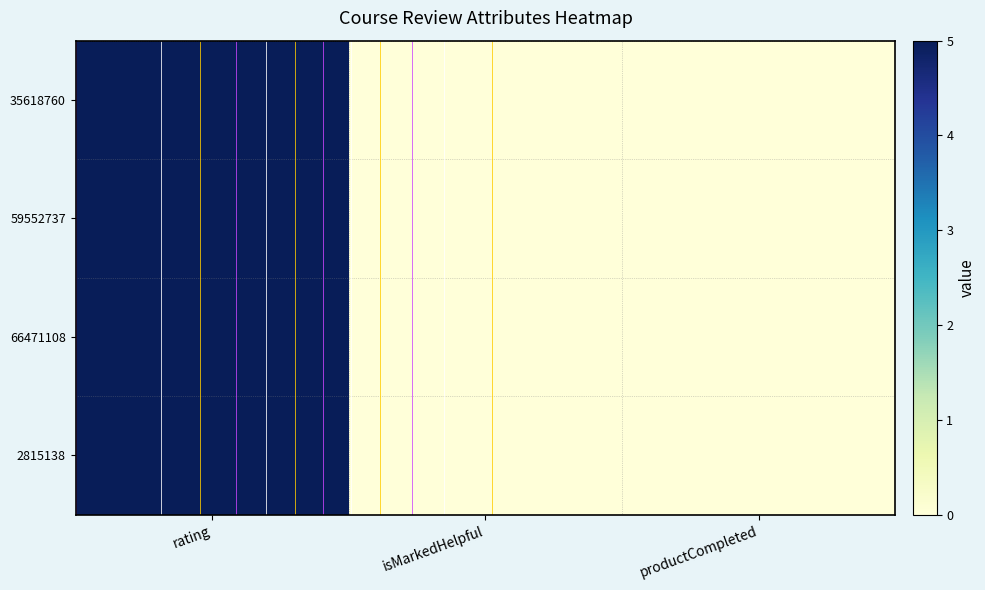

The 35618760 series shows 0 at productCompleted. True or false?

True